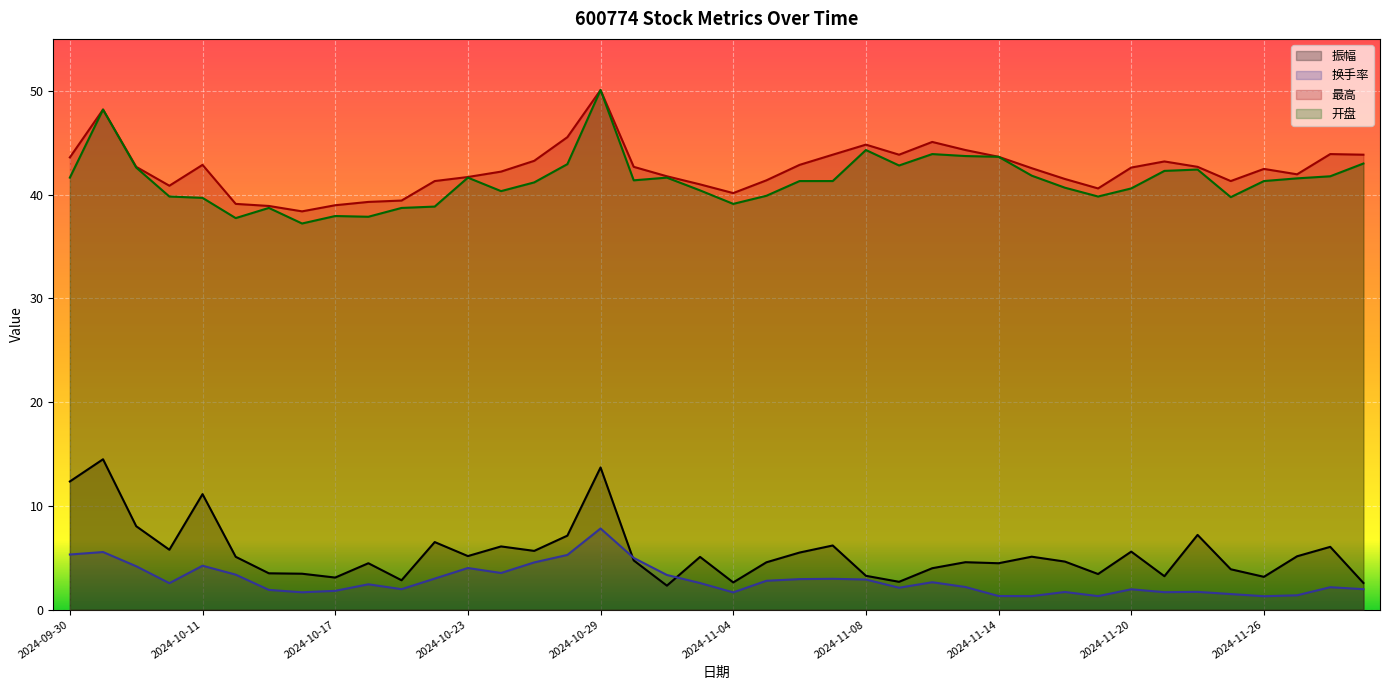

What is the difference between the second highest and second lowest values in the 开盘 series?

10.5